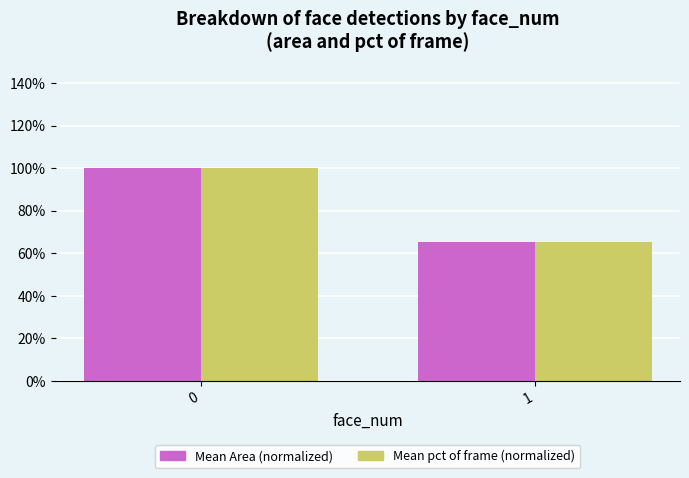

Is it true that Mean pct of frame (normalized) equals 100.0 at 0?

True